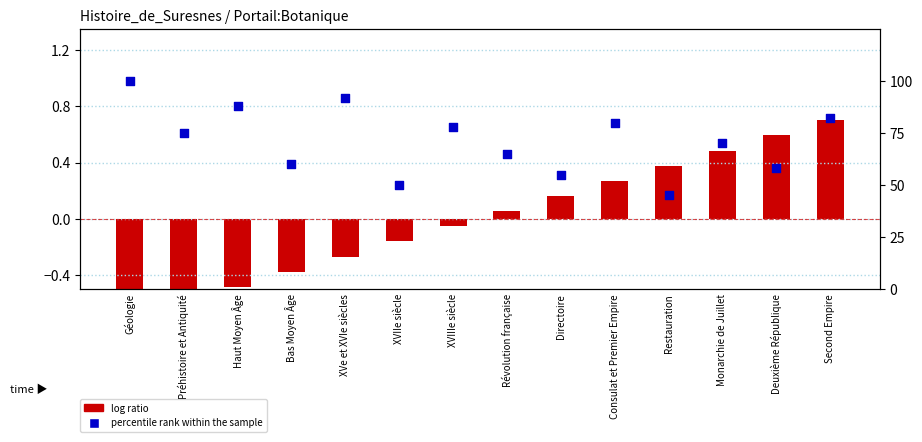

What is the change in value from Bas Moyen Âge to Révolution française?

+5